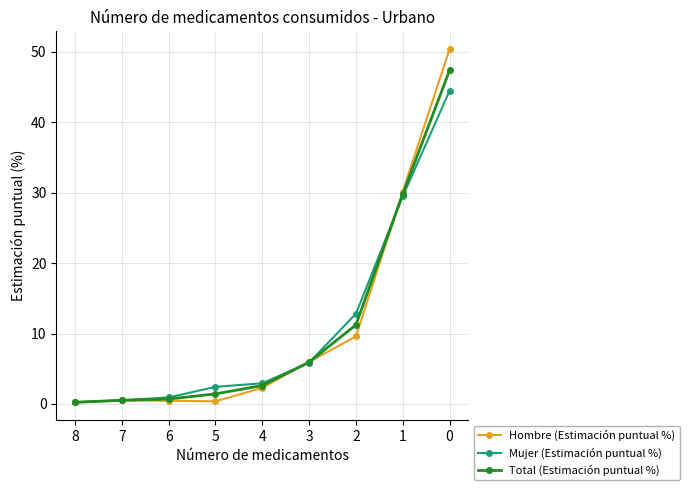

Between 6 and 0, which series saw the biggest shift?

Hombre (Estimación puntual %)